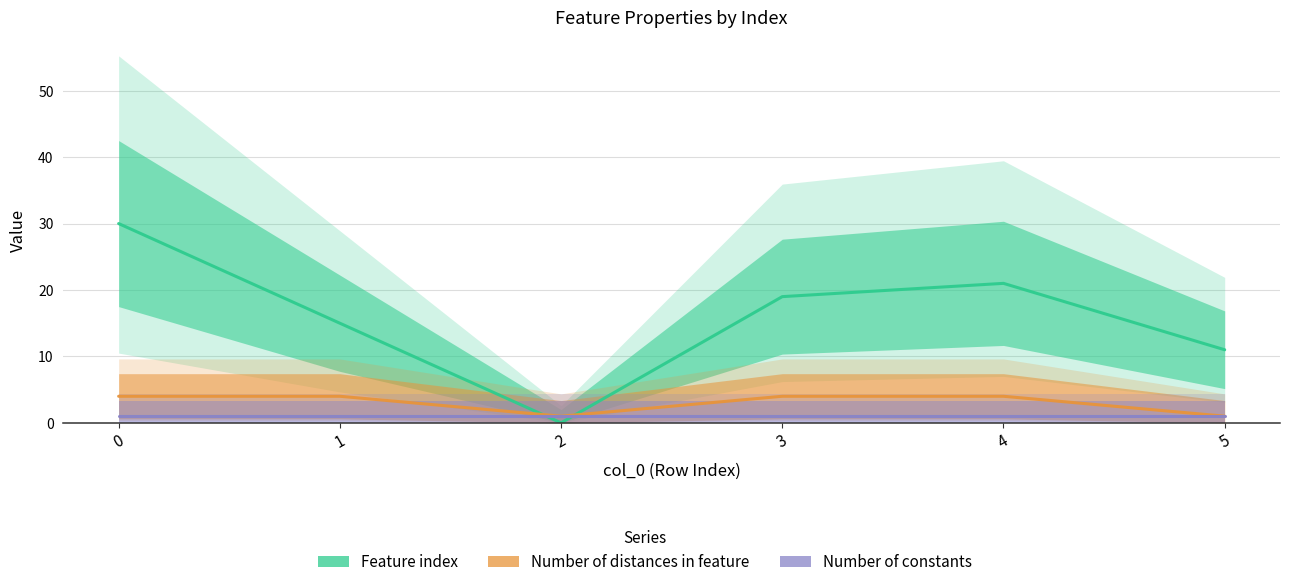

At 5, list the series in order from smallest to largest.

Number of distances in feature, Feature index